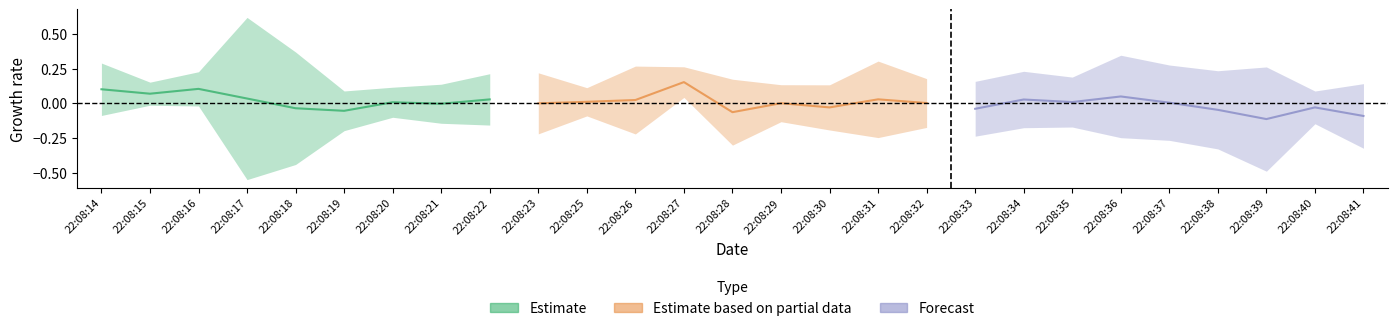

What is the difference between the second highest and minimum values in the Forecast series?

0.1